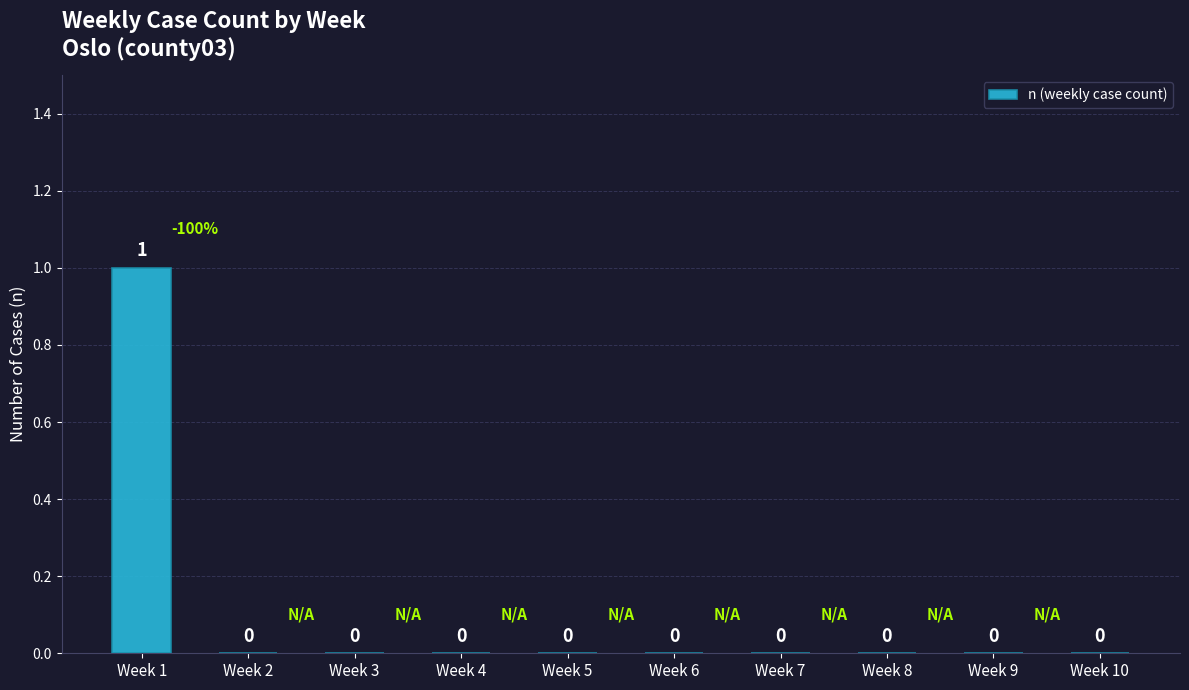

What is the sum of all values?

1